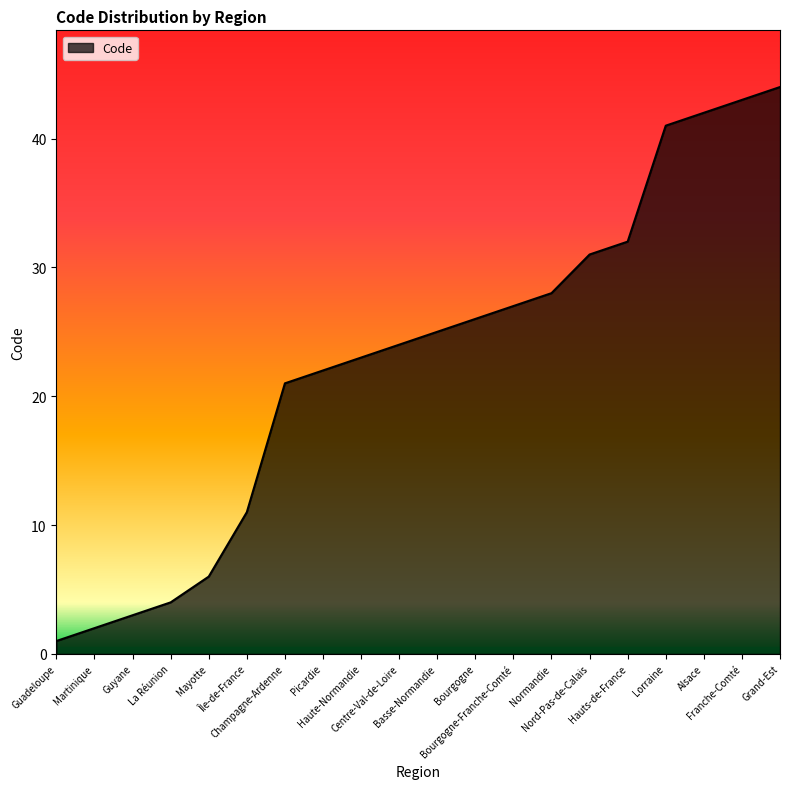

Does the chart have visible grid lines?

No